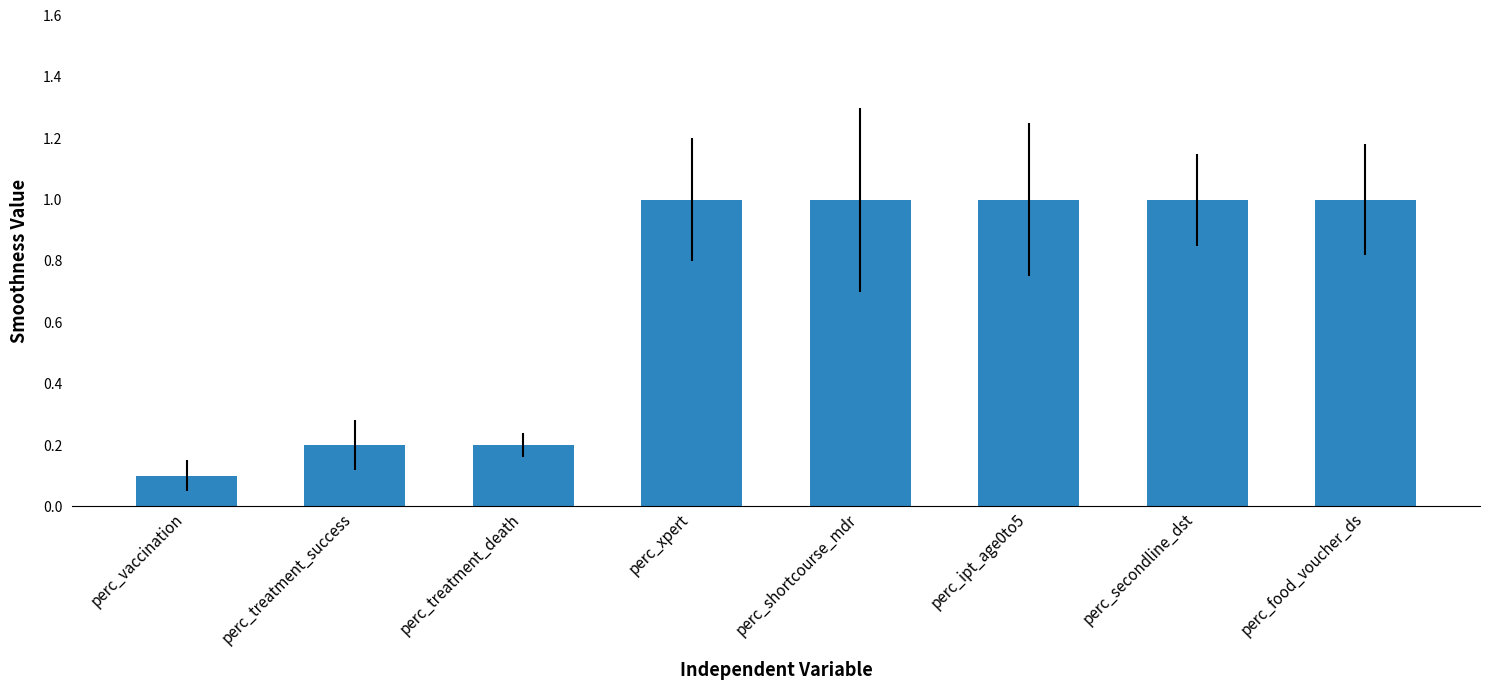

What is the change in value from perc_treatment_success to perc_secondline_dst?

+0.8